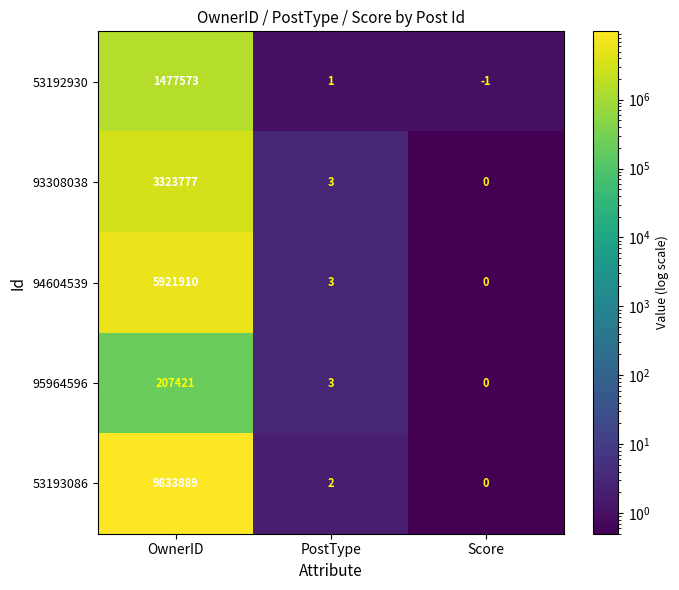

Which category has the lowest value in the 93308038 series?

Score